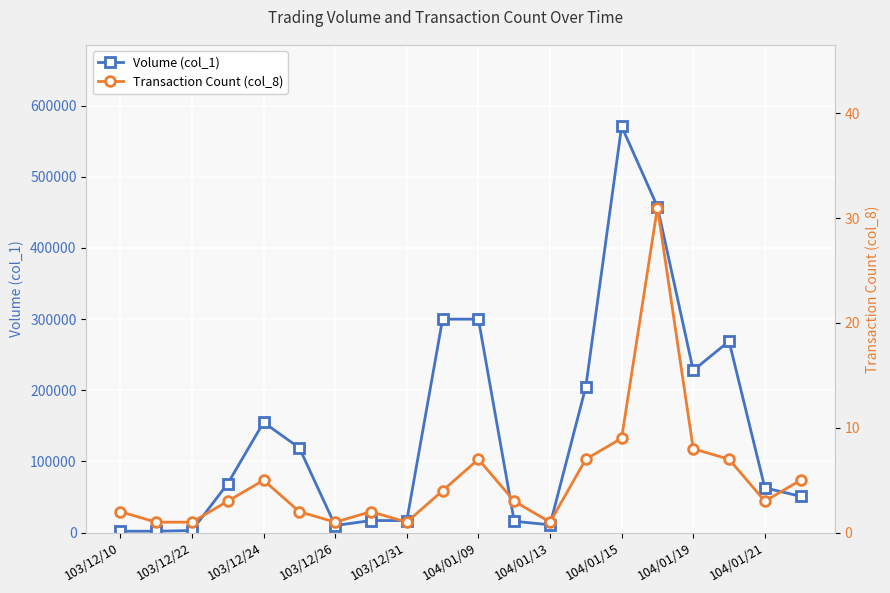

What is the sum of all Transaction Count (col_8) values?

103